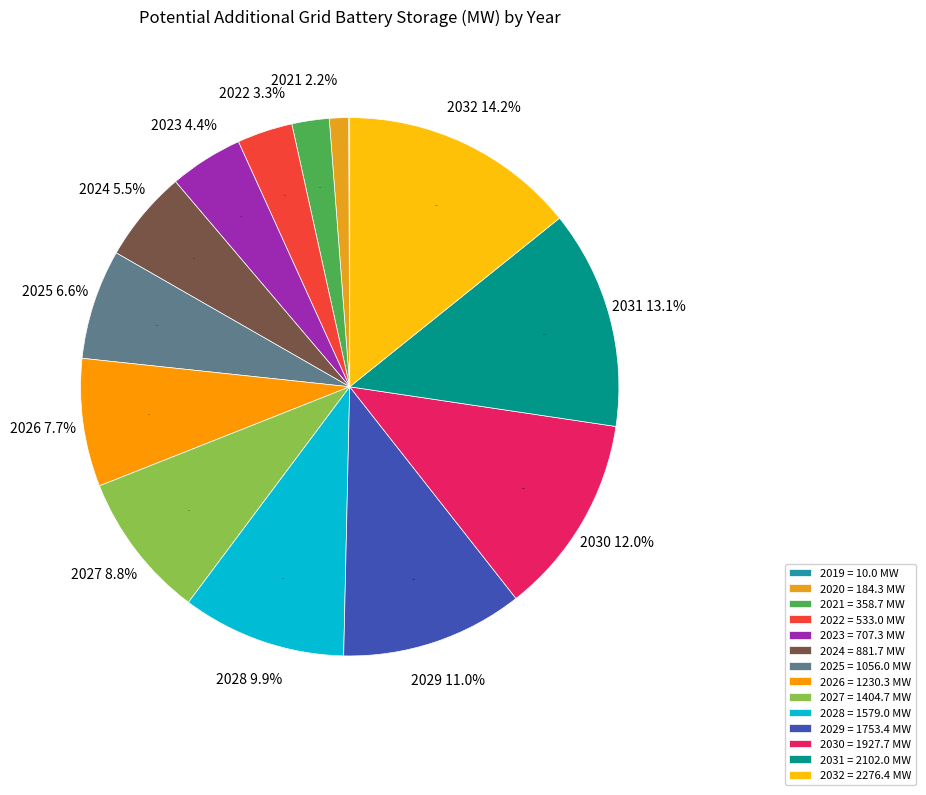

What is the total percentage of 2032 and 2024?

19.7%